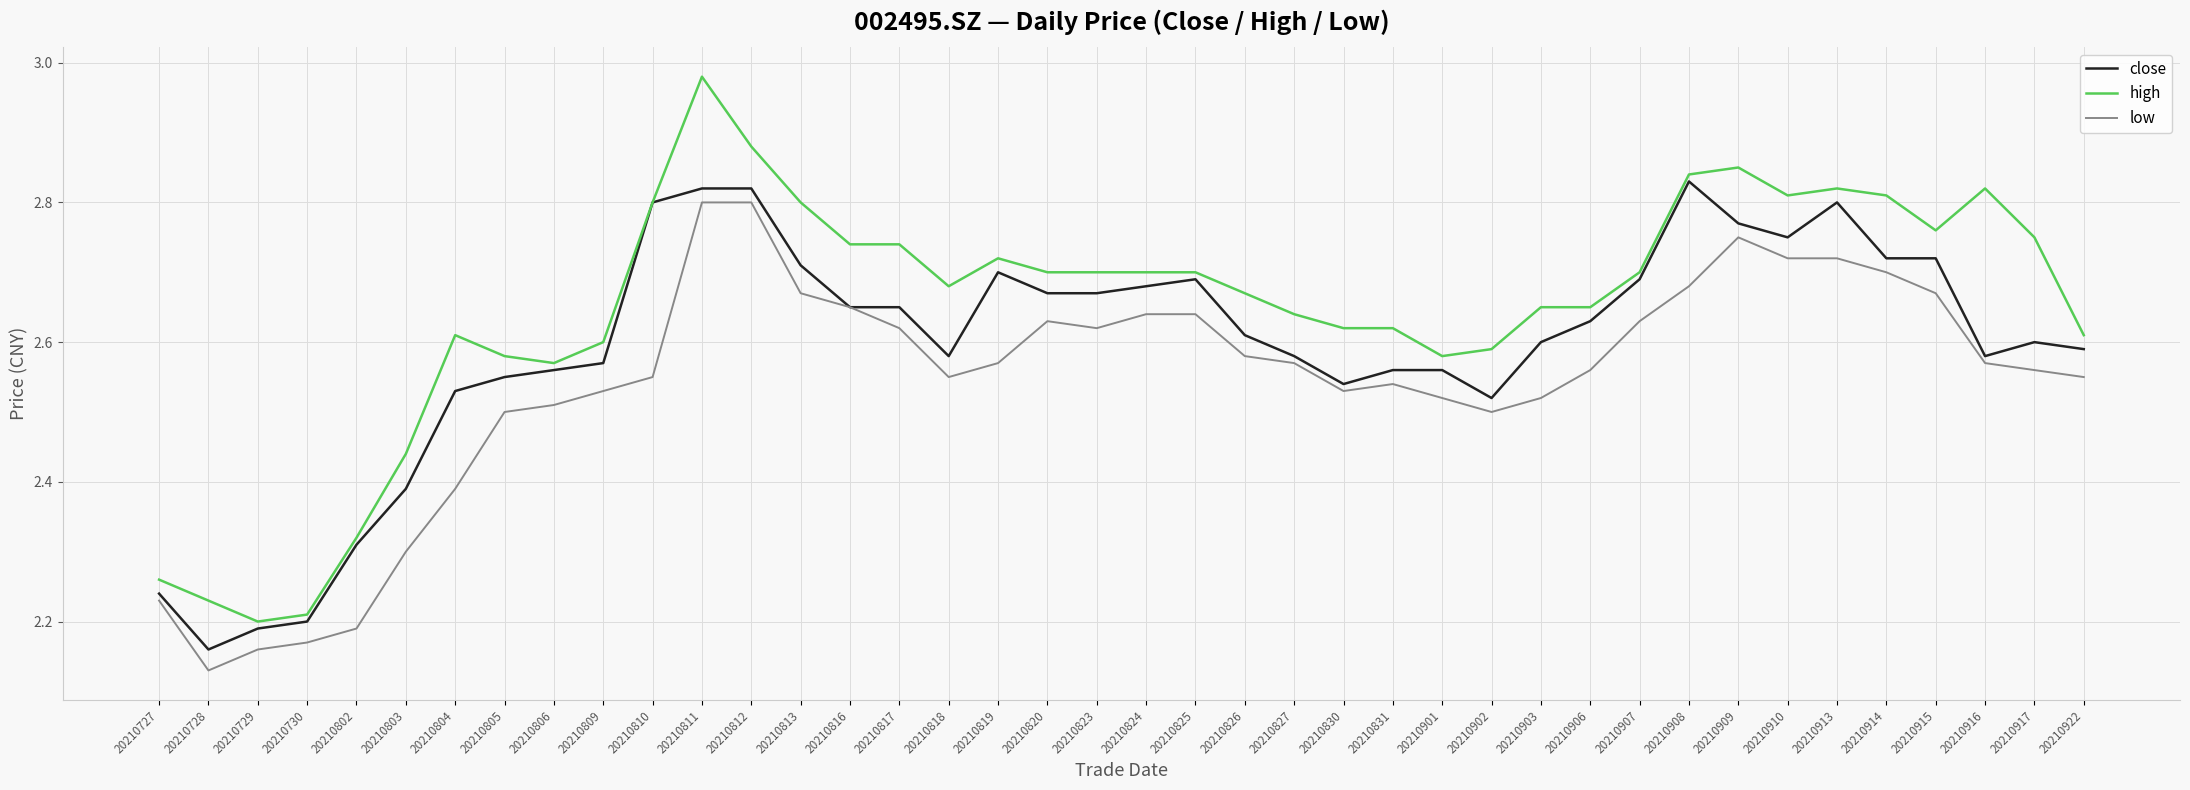

What are all the series names shown in the legend?

close, high, low